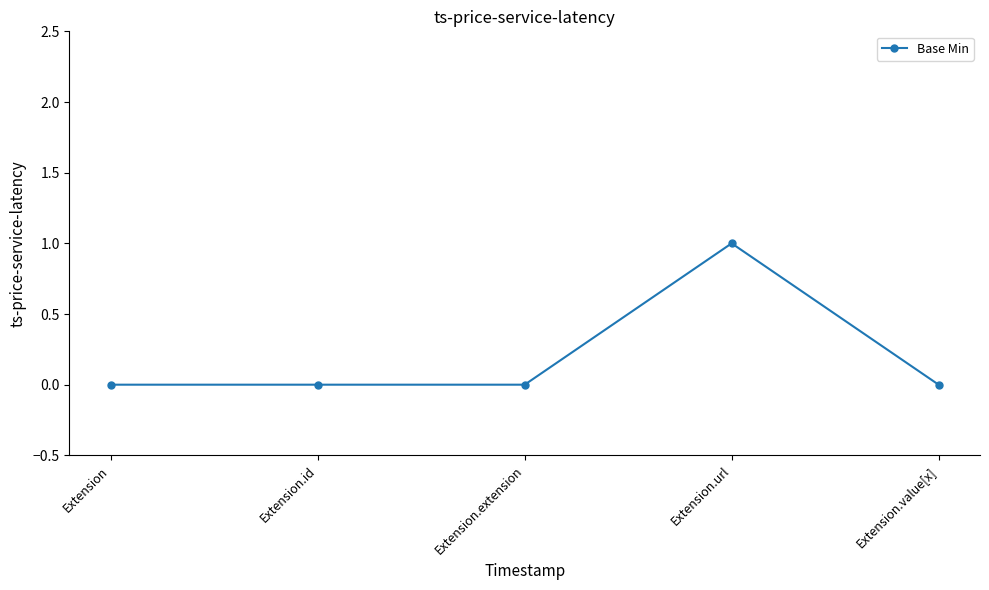

Which label corresponds to the largest value in the chart?

Extension.url